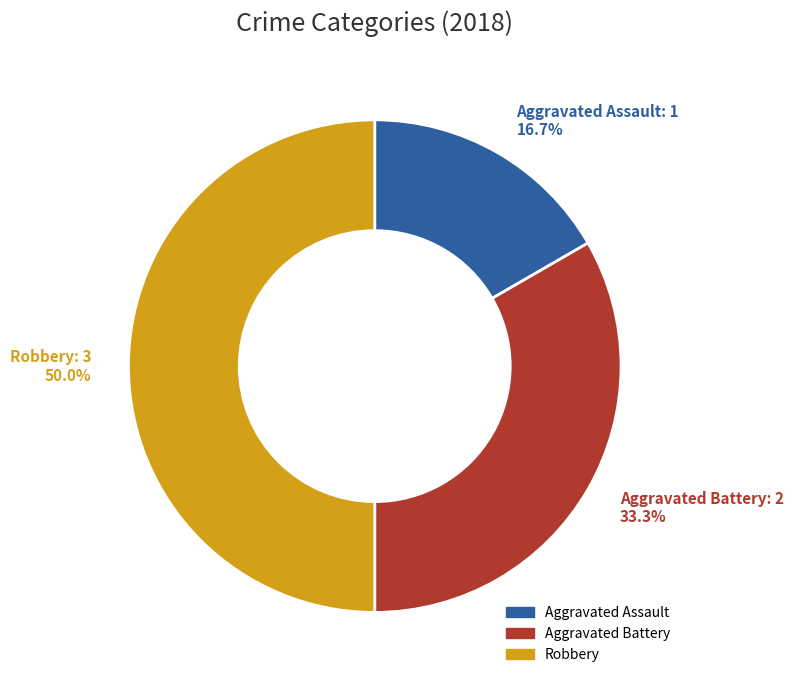

What is the total percentage of Aggravated Battery and Aggravated Assault?

50.0%